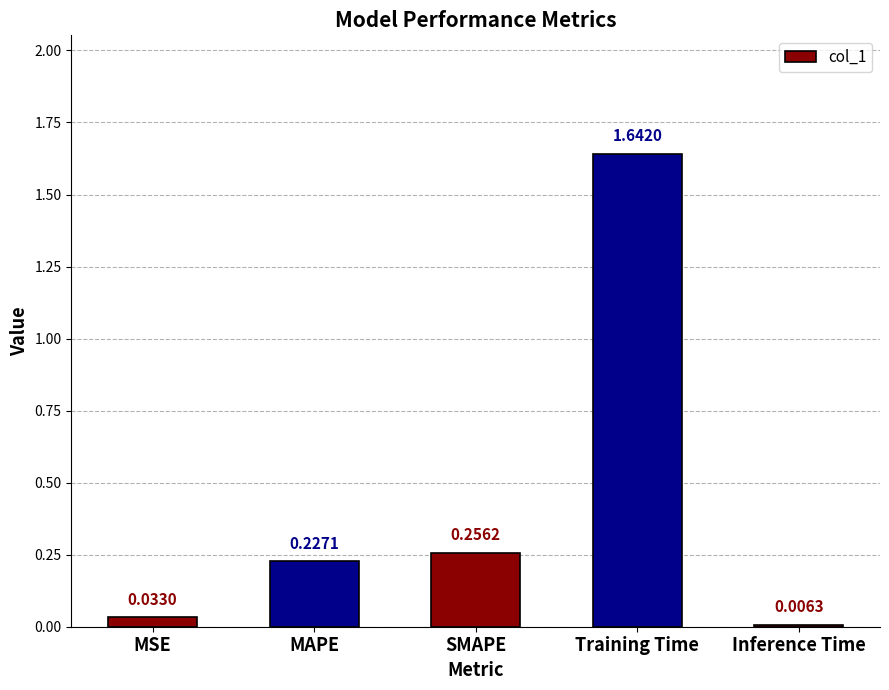

At which category does the chart reach its minimum across all series?

Inference Time